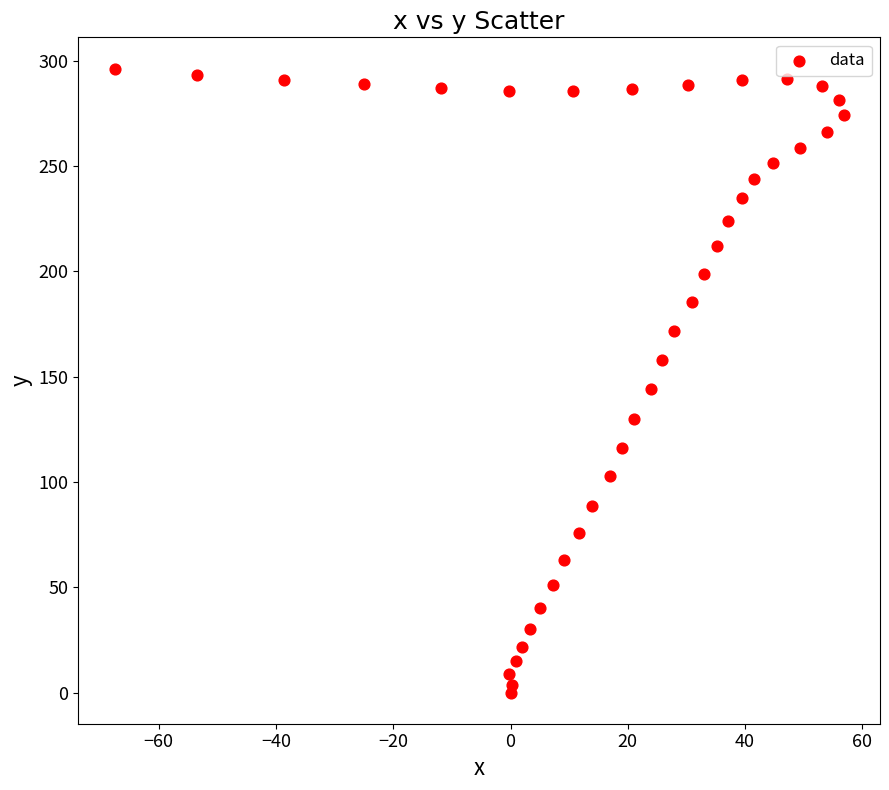

What is the range of X values (max minus min)?

124.3